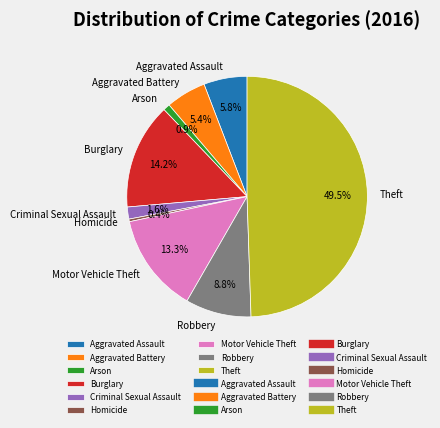

Does Aggravated Assault represent more than half of the total?

No